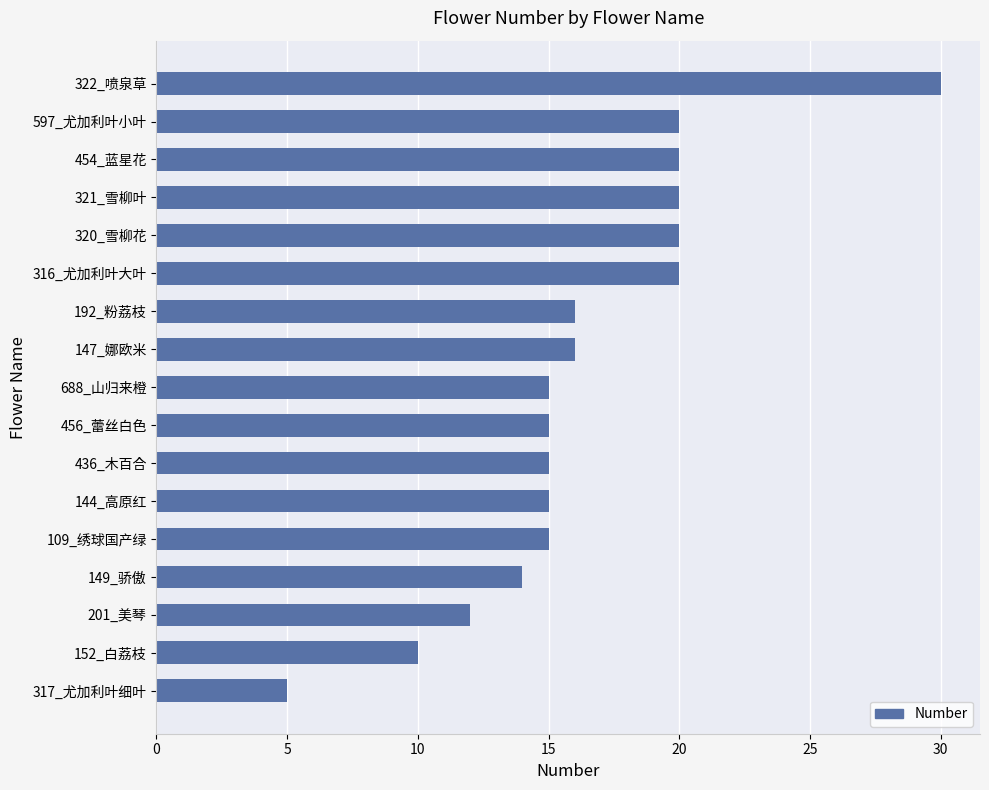

How many data points does each series have?

17